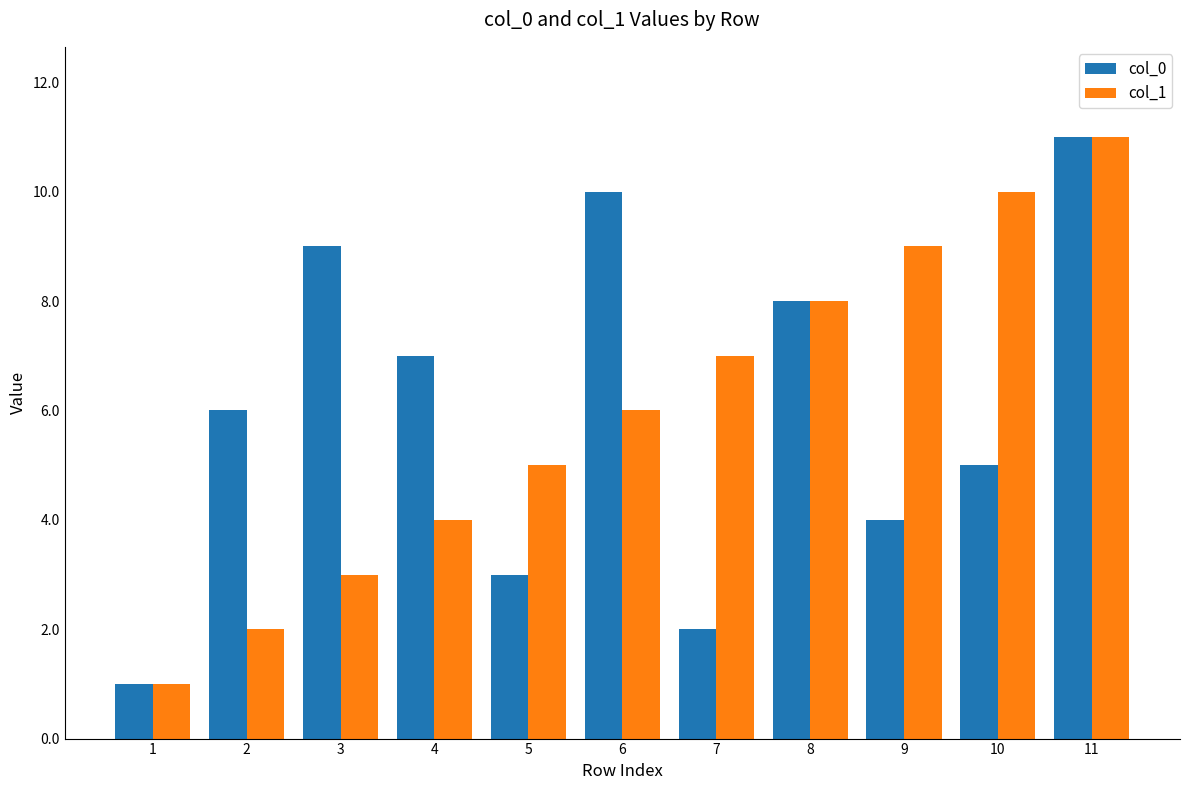

What is the difference between the second highest and second lowest values in the col_0 series?

8